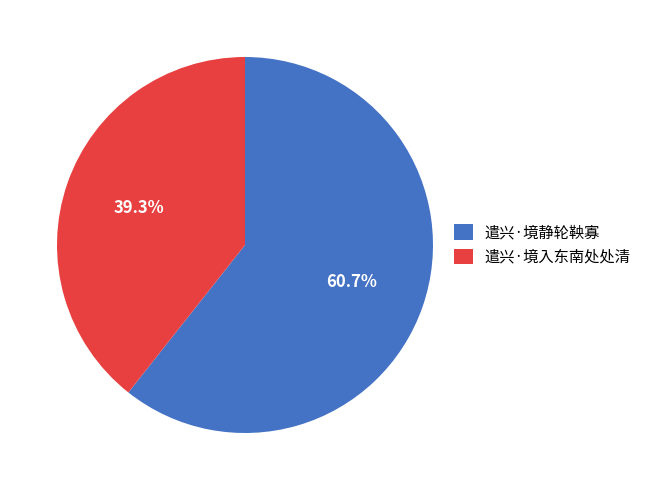

Rank the categories by value from highest to lowest.

遣兴·境静轮鞅寡, 遣兴·境入东南处处清